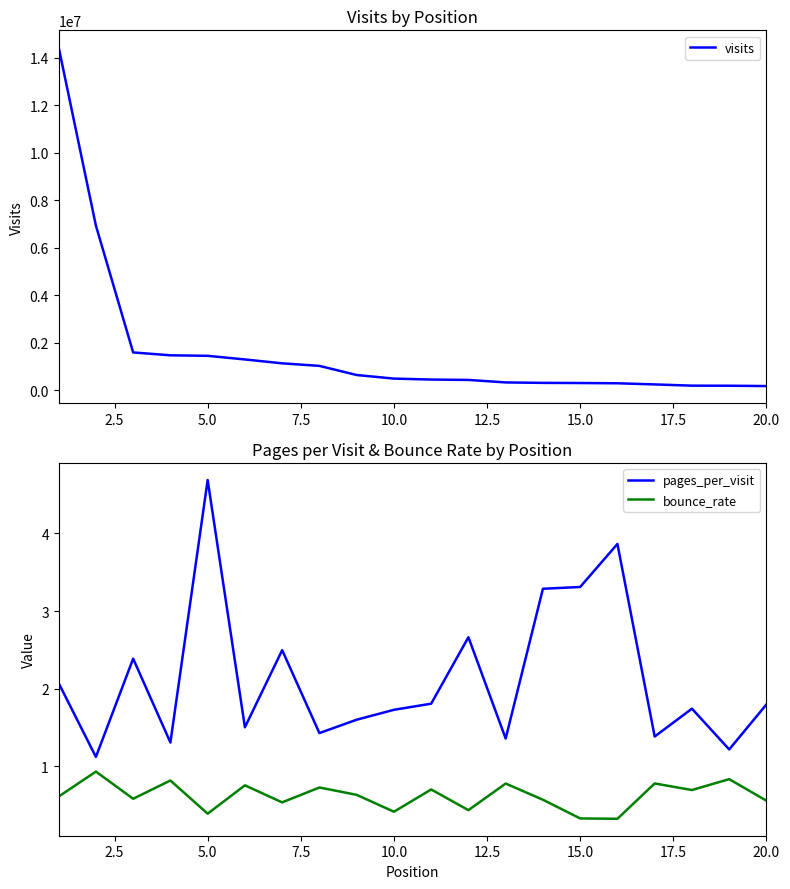

In pages_per_visit, how many points are lower than both neighbors (excluding endpoints)?

7